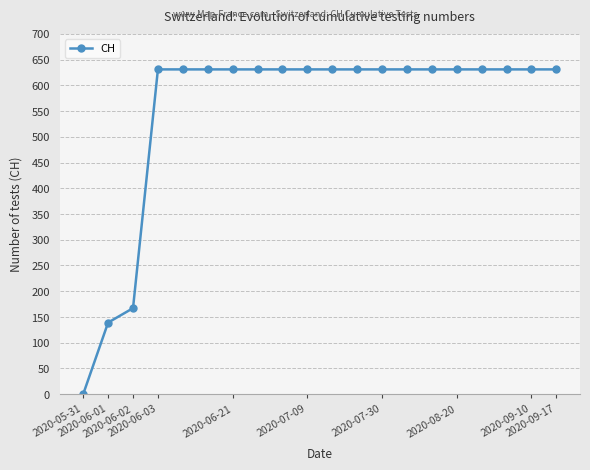

What is the maximum value shown in the chart?

631